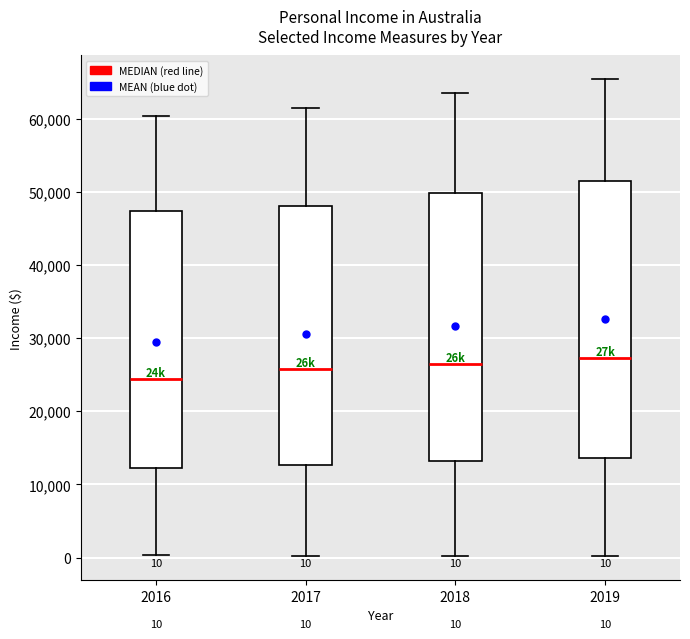

Which box's median line is the lowest?

2016